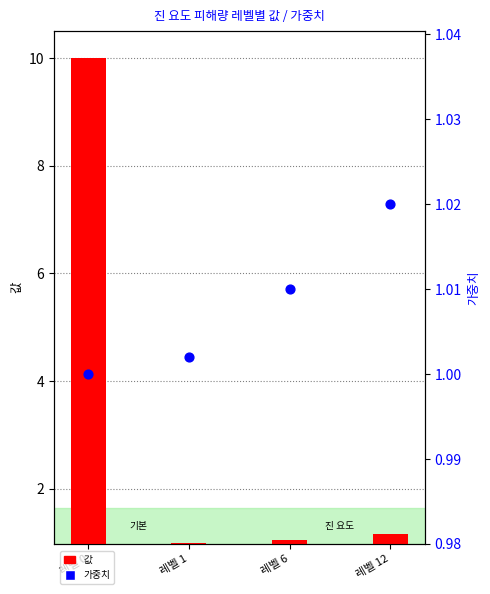

At which category is the sum across all series the highest?

레벨 0